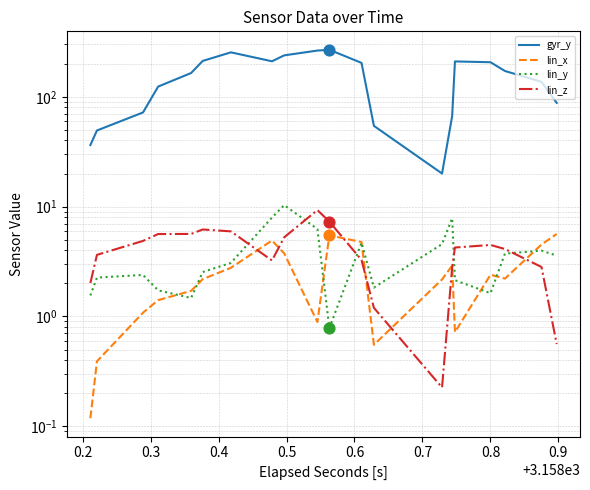

Which series reaches the minimum Y coordinate?

lin_x